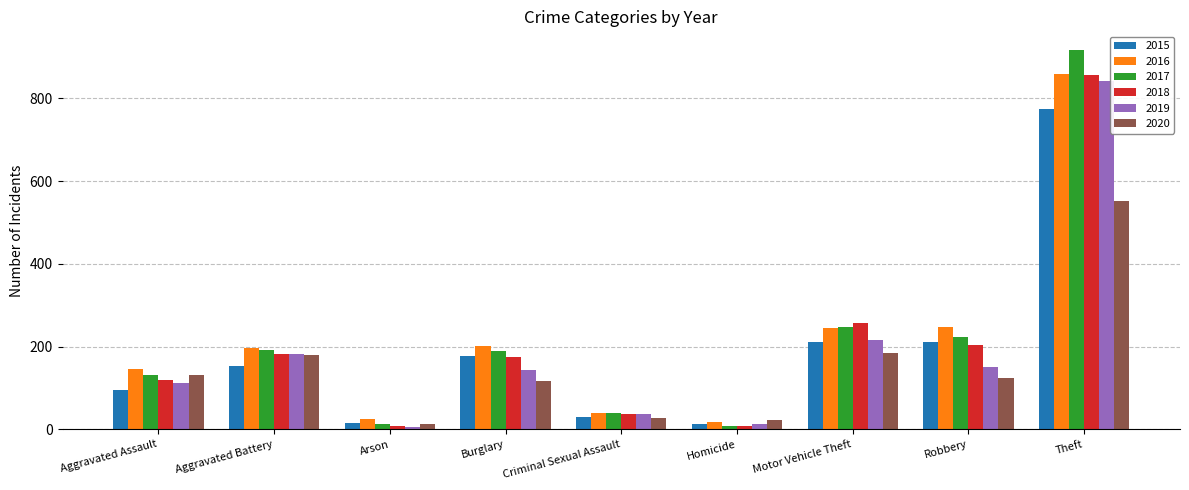

Is the value of 2018 at Robbery greater than the value of 2019 at Homicide?

Yes